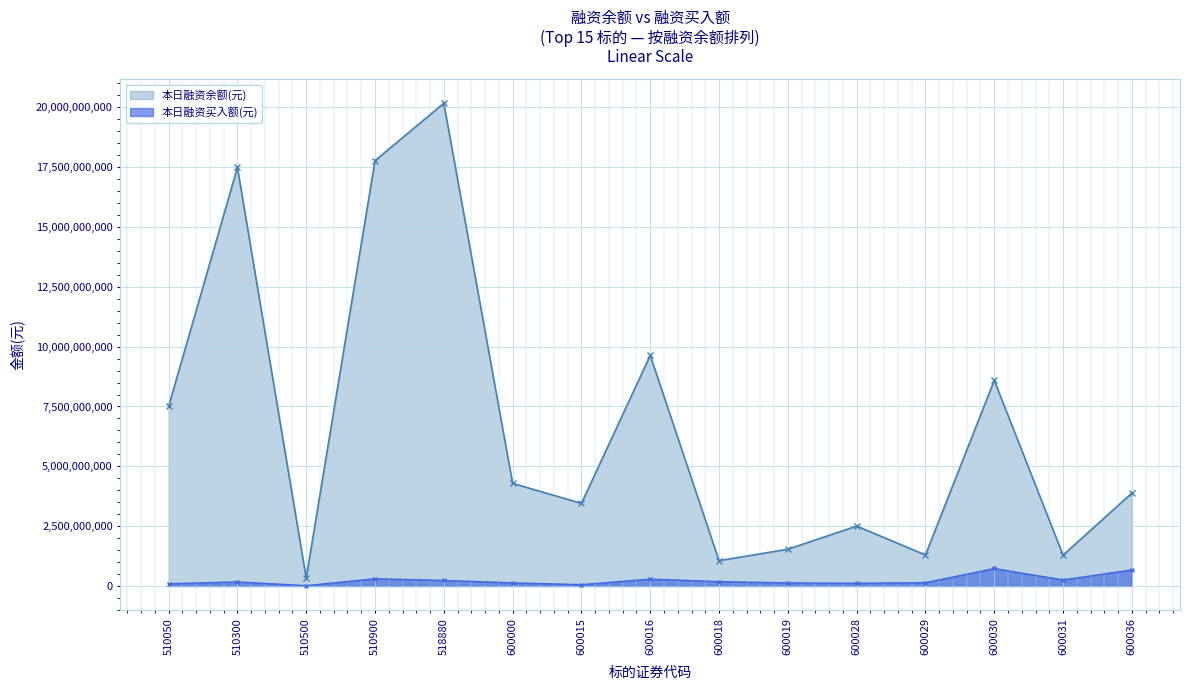

How many data points in 本日融资余额(元) are less than 3881070644?

7